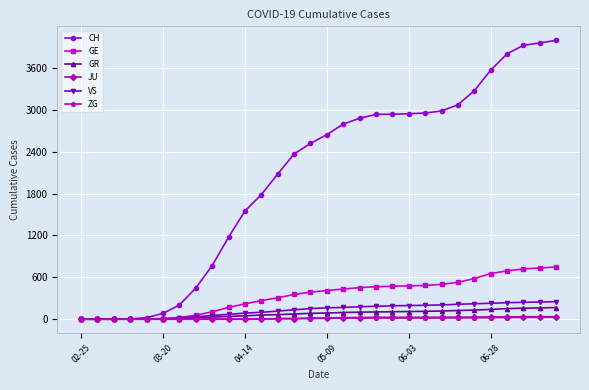

Which series has the widest spread of values?

CH